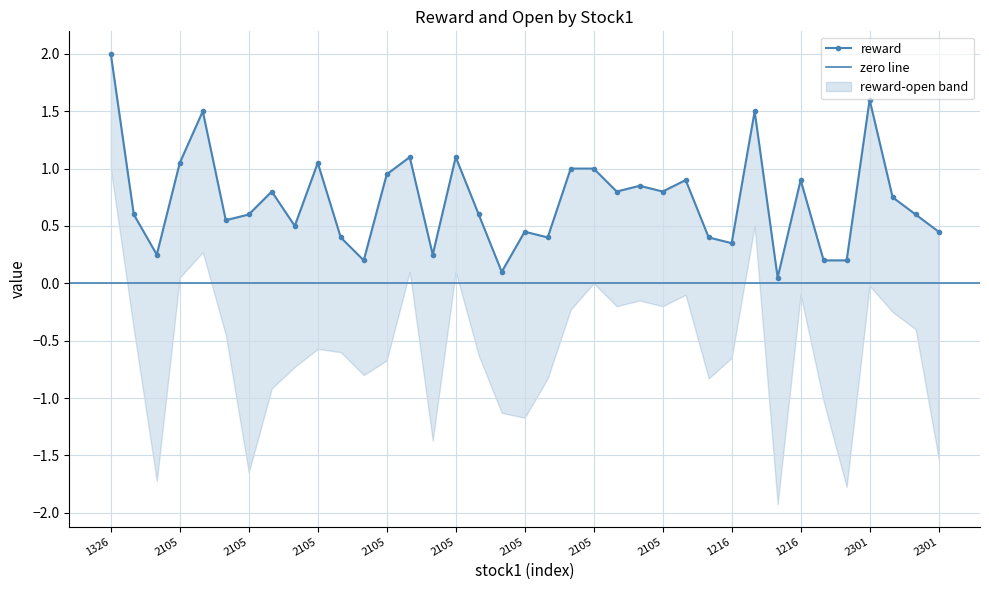

How many interior local peaks (higher than both neighbors) does the data have?

11